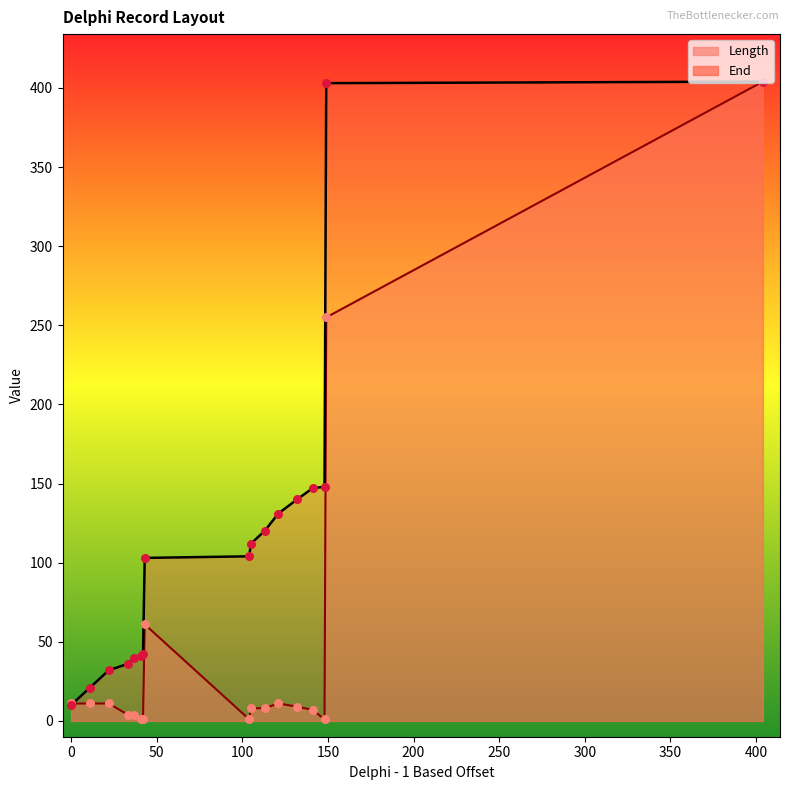

Which series has the widest spread of Y values?

Length